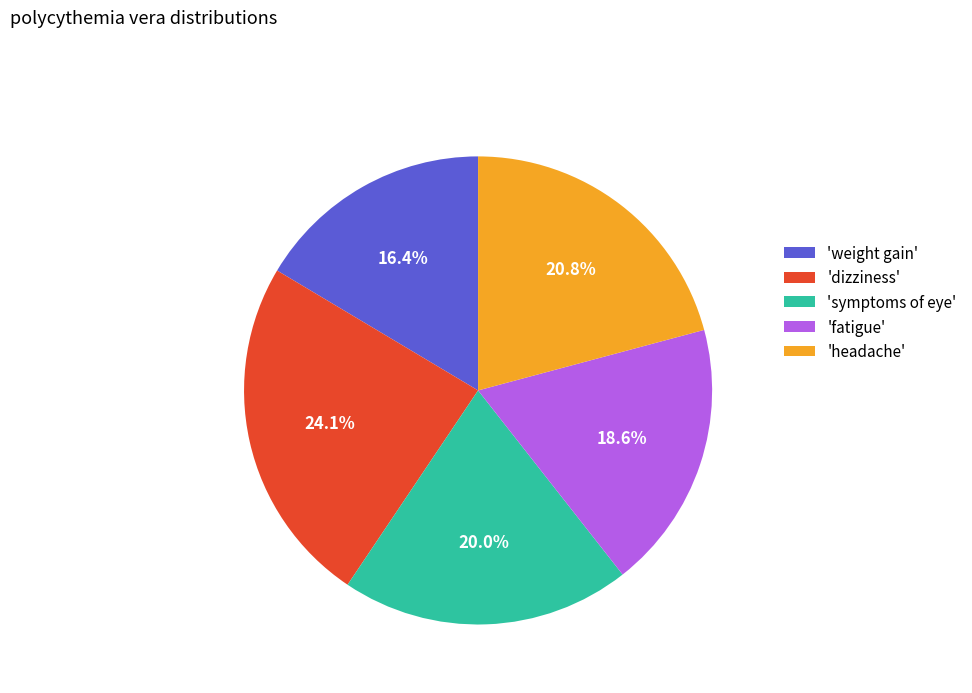

How much of the chart is everything except 'headache'?

79.2%